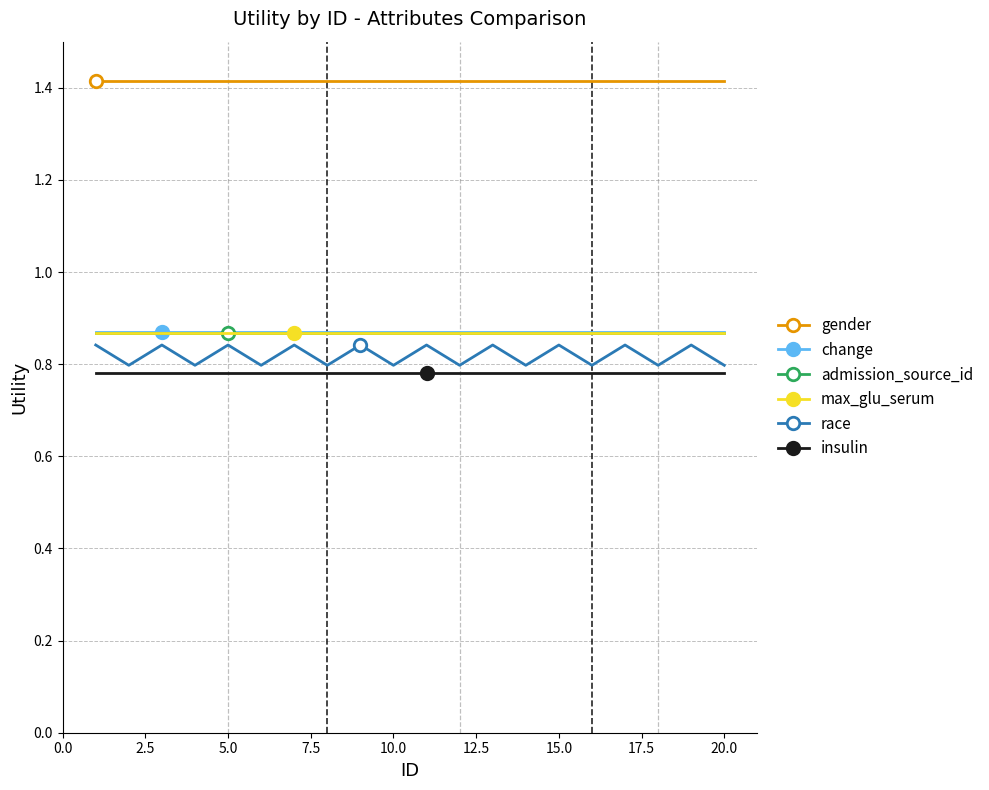

At how many categories does at least one series exceed 1?

20